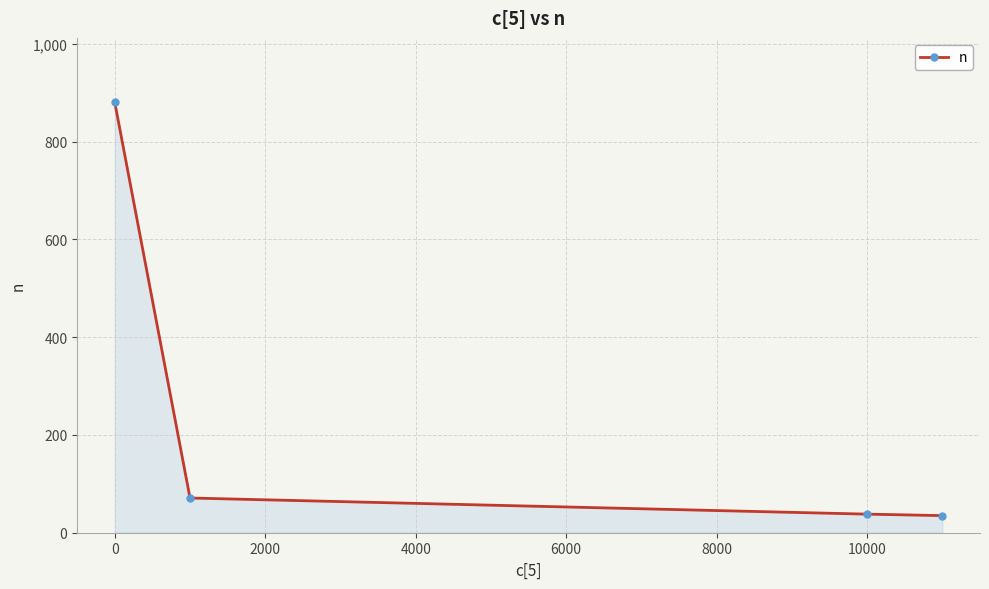

What is the greatest value displayed?

880